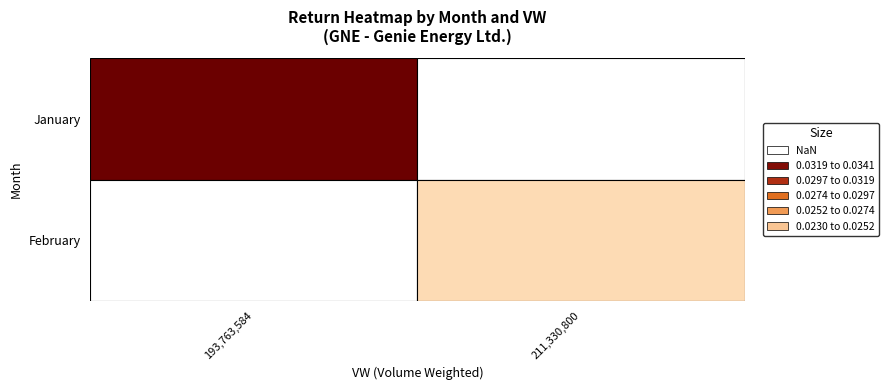

The value at 2 is 0.0. True or false?

True